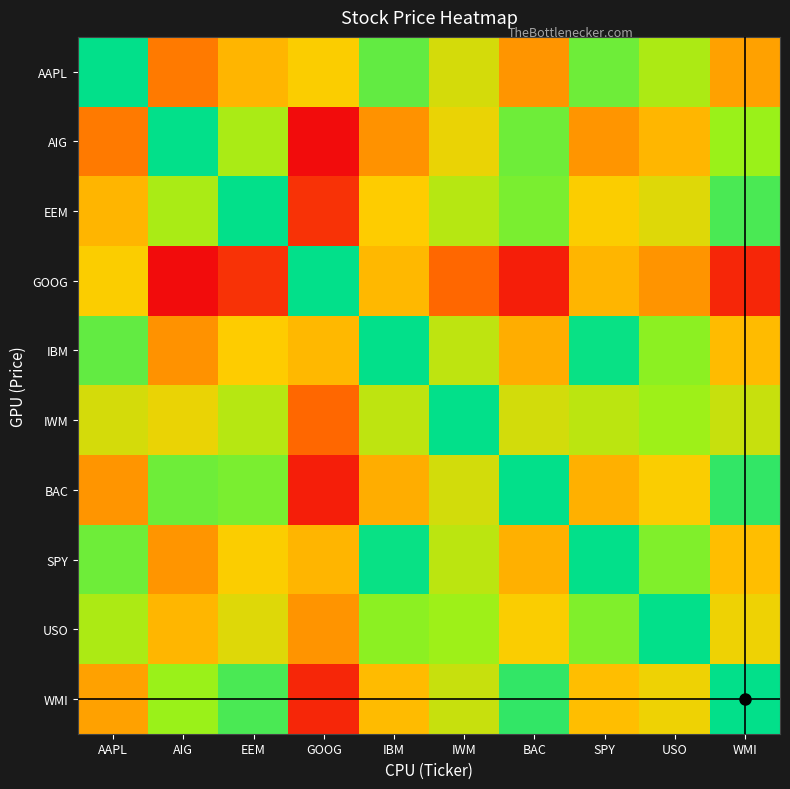

Which series has the largest total across all categories?

GOOG